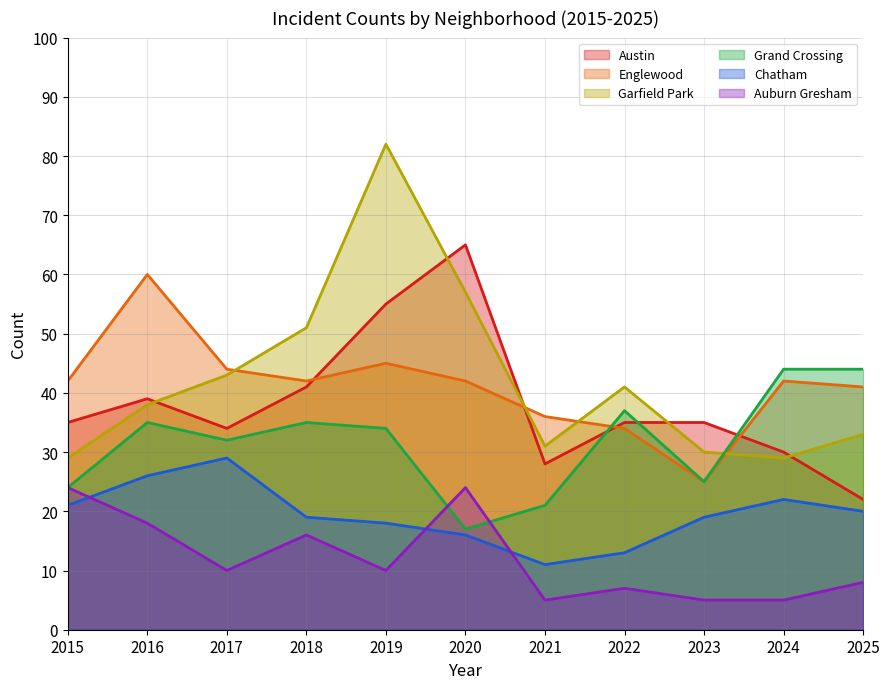

True or false: Grand Crossing and Auburn Gresham intersect in this chart.

True